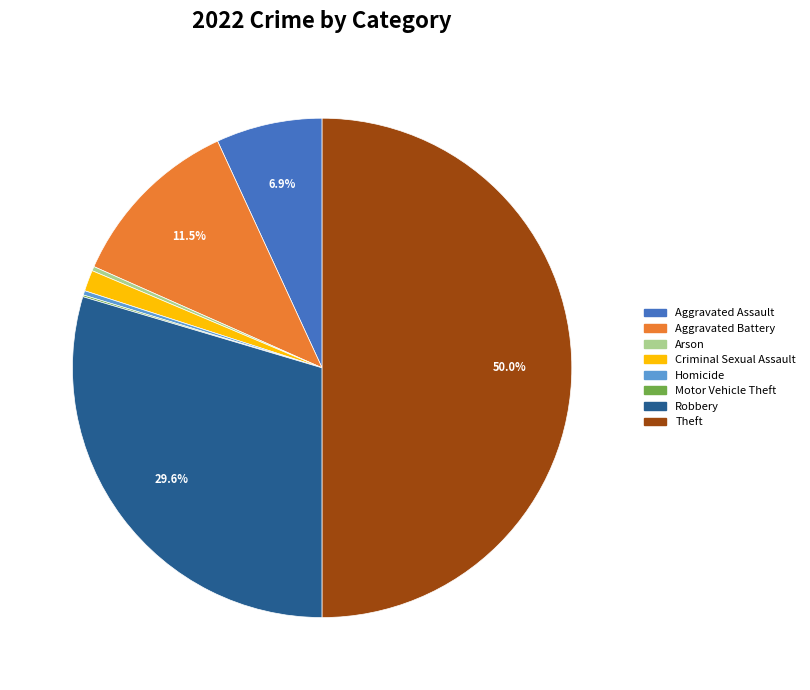

Does Arson represent more than half of the total?

No